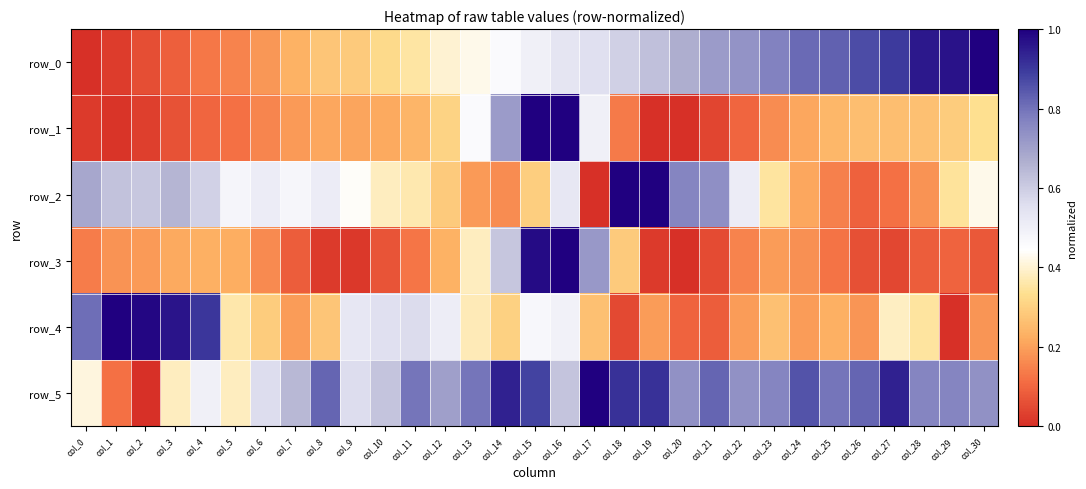

What is the sum of all row_0 values?

15.4